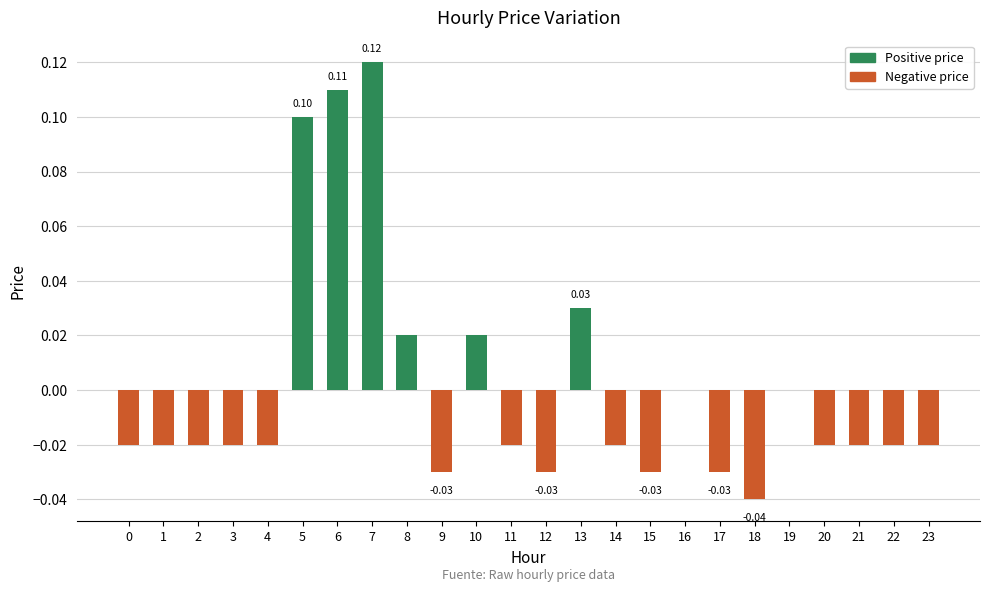

Are the bars horizontal?

No